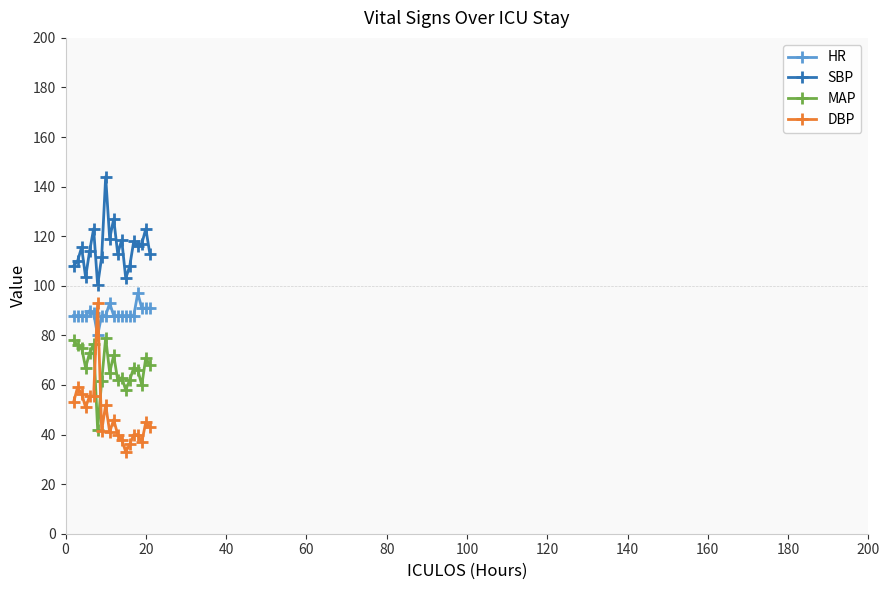

How many intersections are there between MAP and DBP?

2